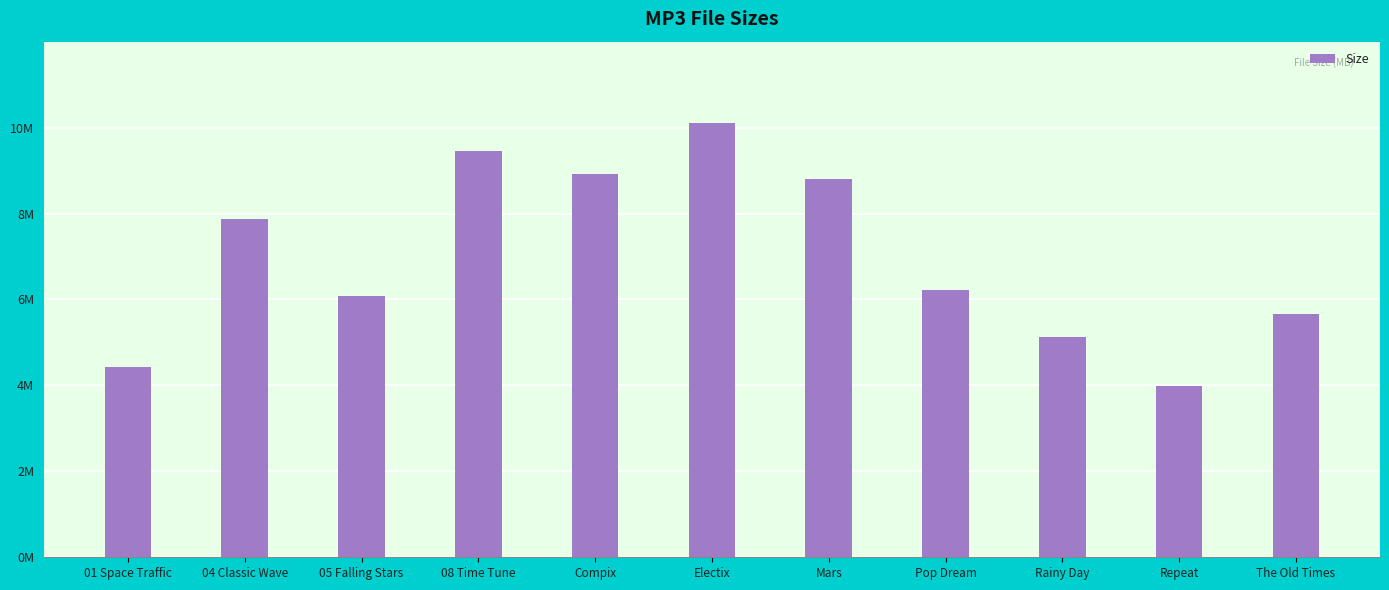

Rank the categories by value from highest to lowest.

Electix, 08 Time Tune, Compix, Mars, 04 Classic Wave, Pop Dream, 05 Falling Stars, The Old Times, Rainy Day, 01 Space Traffic, Repeat